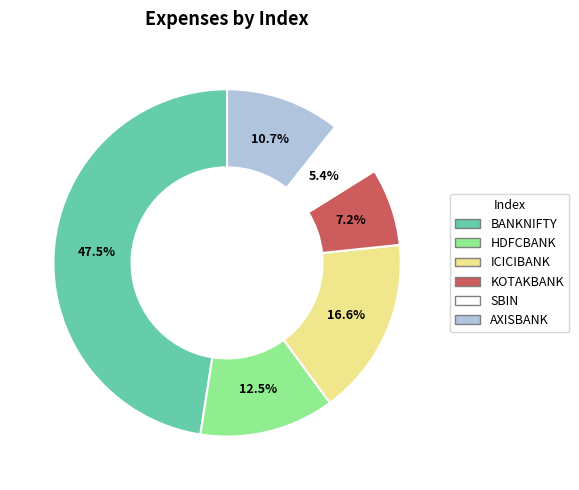

To the nearest percent, what percentage of the pie is KOTAKBANK?

7%